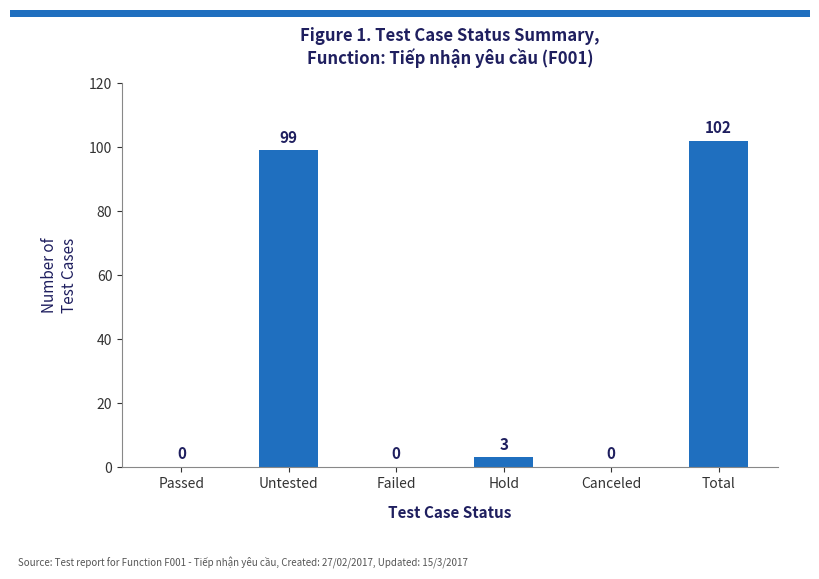

How many series are shown in this chart?

1